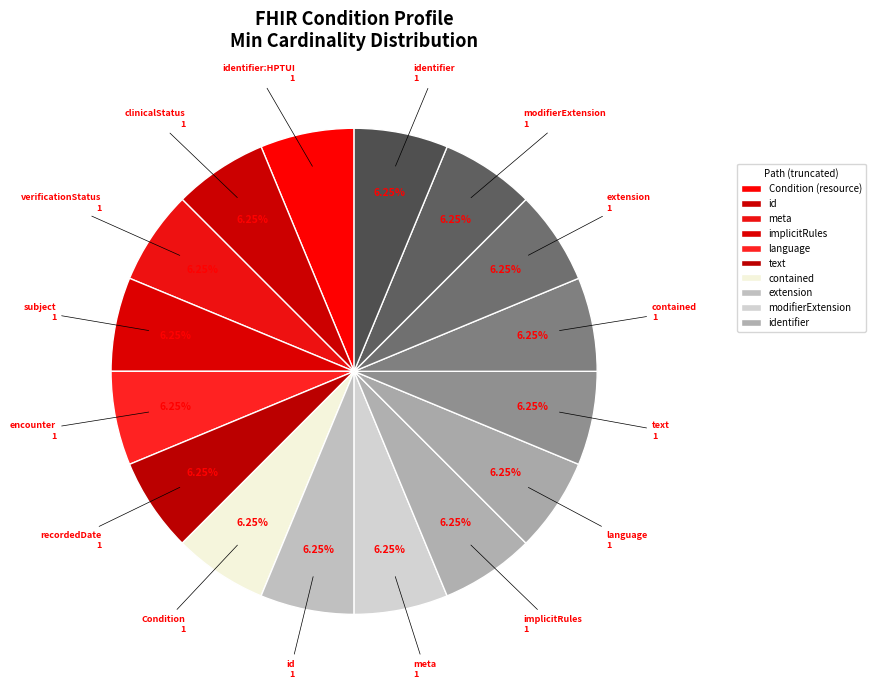

How many segments does this pie chart have?

16